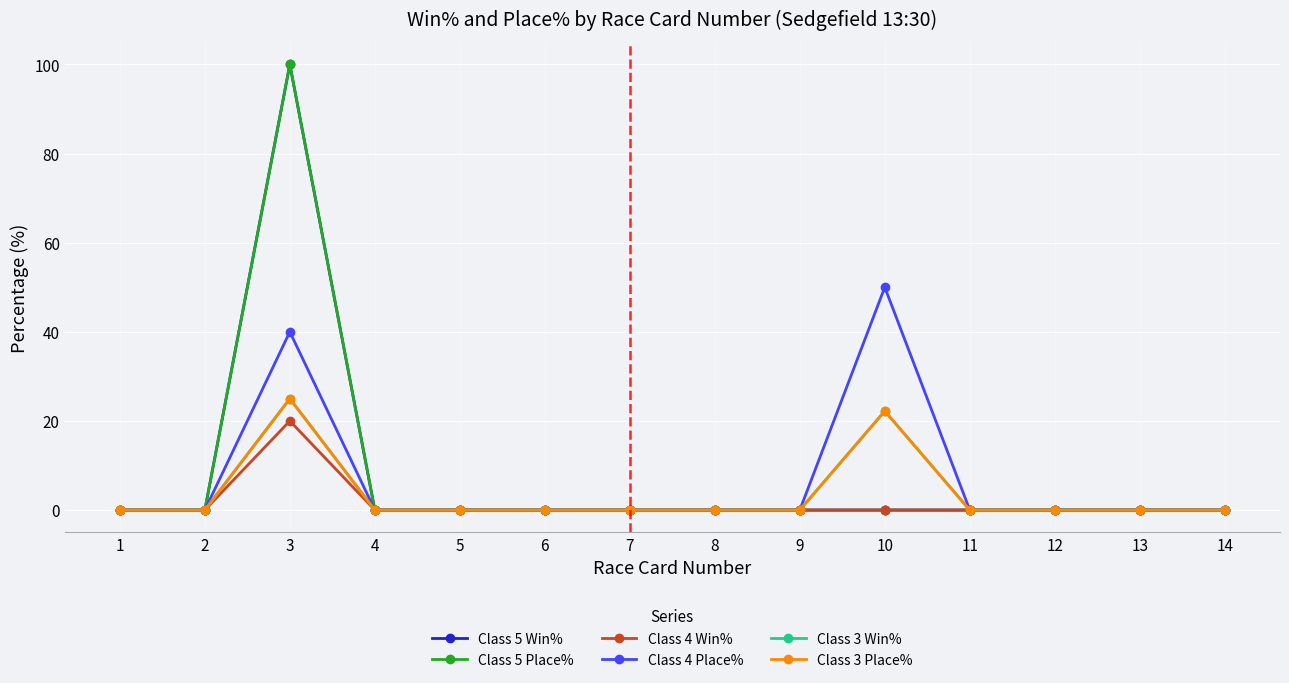

True or false: Class 5 Win% has more than 2 interior local peaks.

False